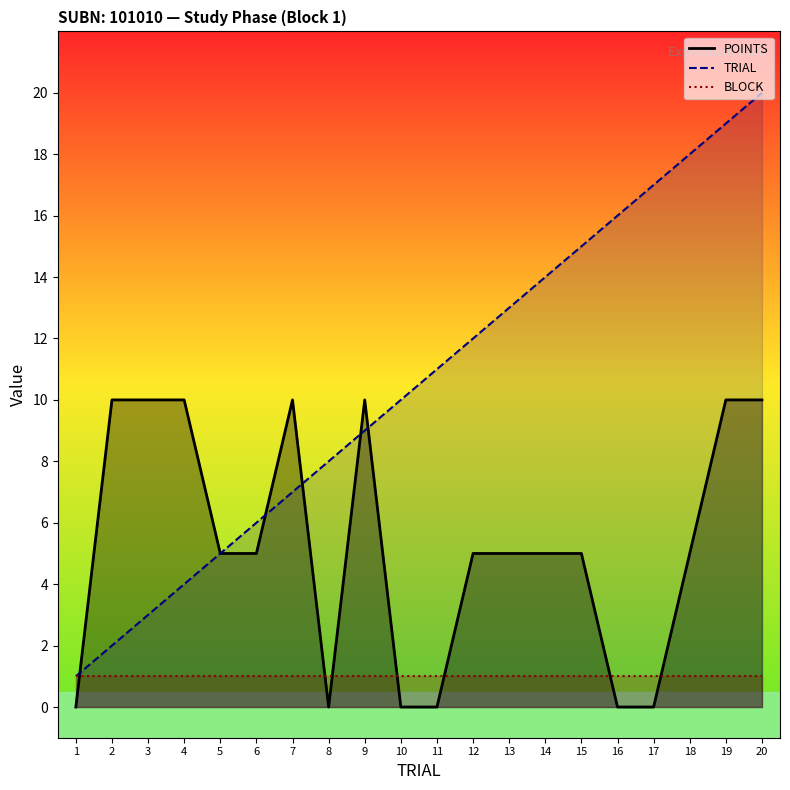

What is the difference between the maximum and second lowest values in the TRIAL series?

18